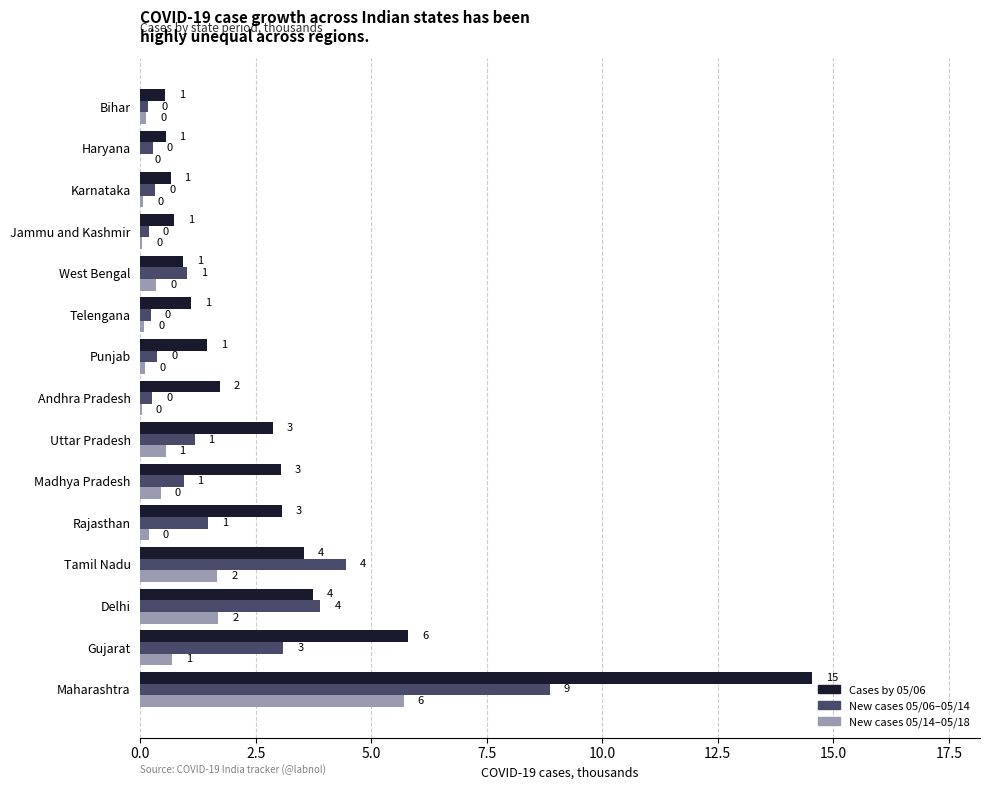

Between Tamil Nadu and Bihar, which series saw the biggest shift?

New cases 05/06–05/14